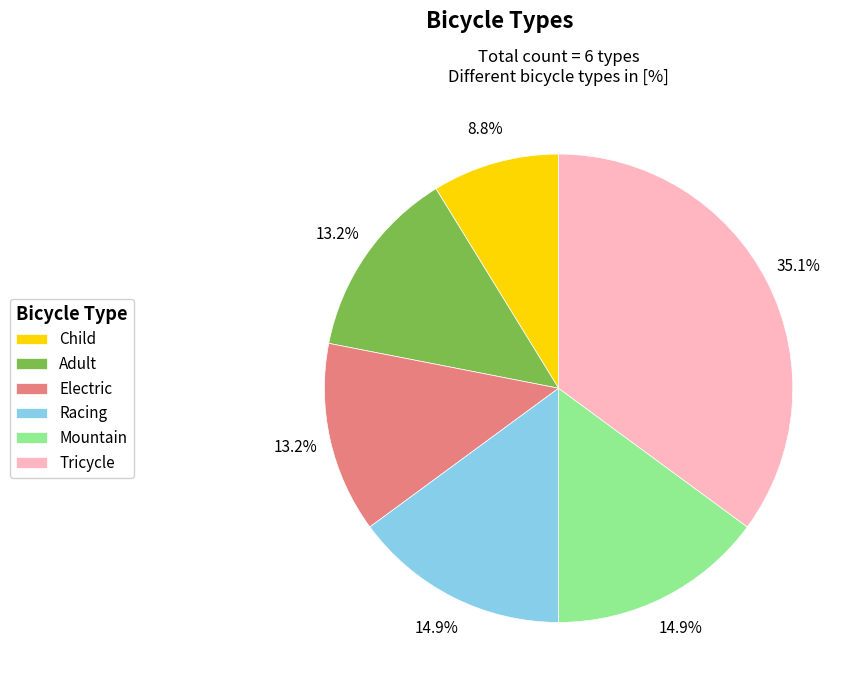

How many segments does this pie chart have?

6